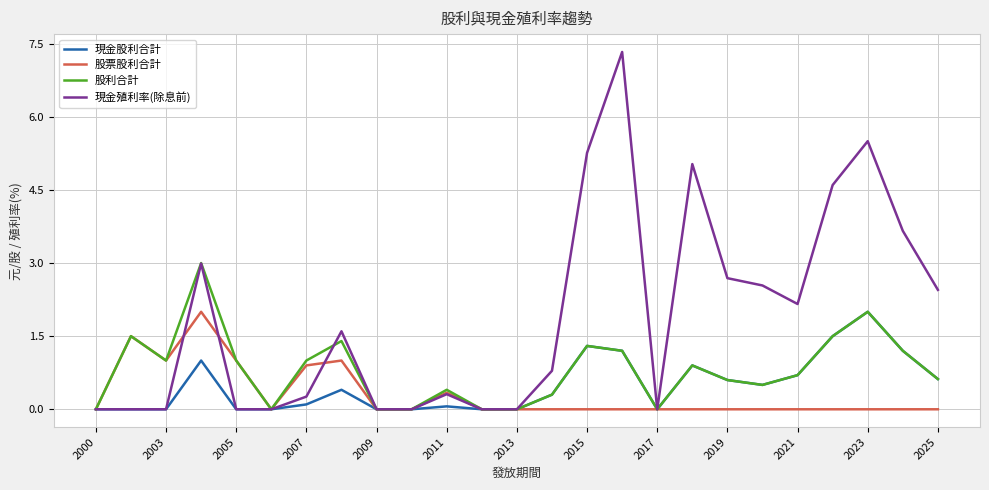

Reading right to left, extract all data points from this chart.

現金股利合計: 0.6	1.2	2.0	1.5	0.7	0.5	0.6	0.9	0.0	1.2	1.3	0.3	0.0	0.0	0.1	0.0	0.0	0.4	0.1	0.0	0.0	1.0	0.0	0.0	0.0
股票股利合計: 0.0	0.0	0.0	0.0	0.0	0.0	0.0	0.0	0.0	0.0	0.0	0.0	0.0	0.0	0.3	0.0	0.0	1.0	0.9	0.0	1.0	2.0	1.0	1.5	0.0
股利合計: 0.6	1.2	2.0	1.5	0.7	0.5	0.6	0.9	0.0	1.2	1.3	0.3	0.0	0.0	0.4	0.0	0.0	1.4	1.0	0.0	1.0	3.0	1.0	1.5	0.0
現金殖利率(除息前): 2.5	3.7	5.5	4.6	2.2	2.5	2.7	5.0	0.0	7.3	5.3	0.8	0.0	0.0	0.3	0.0	0.0	1.6	0.3	0.0	0.0	3.0	0.0	0.0	0.0